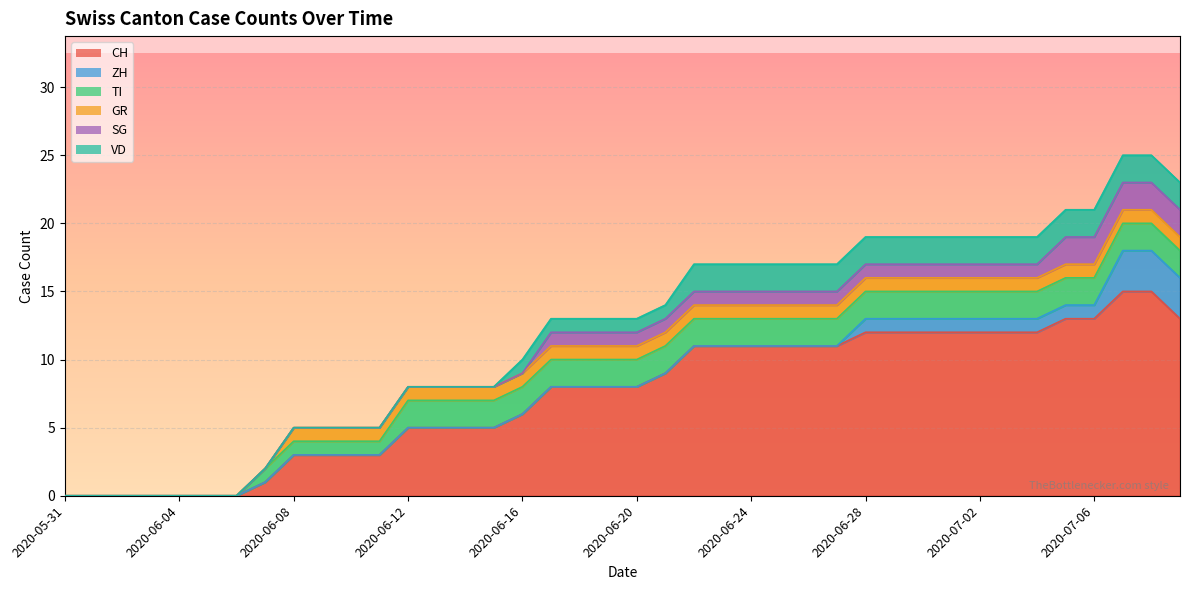

Which series has the widest spread of values?

CH